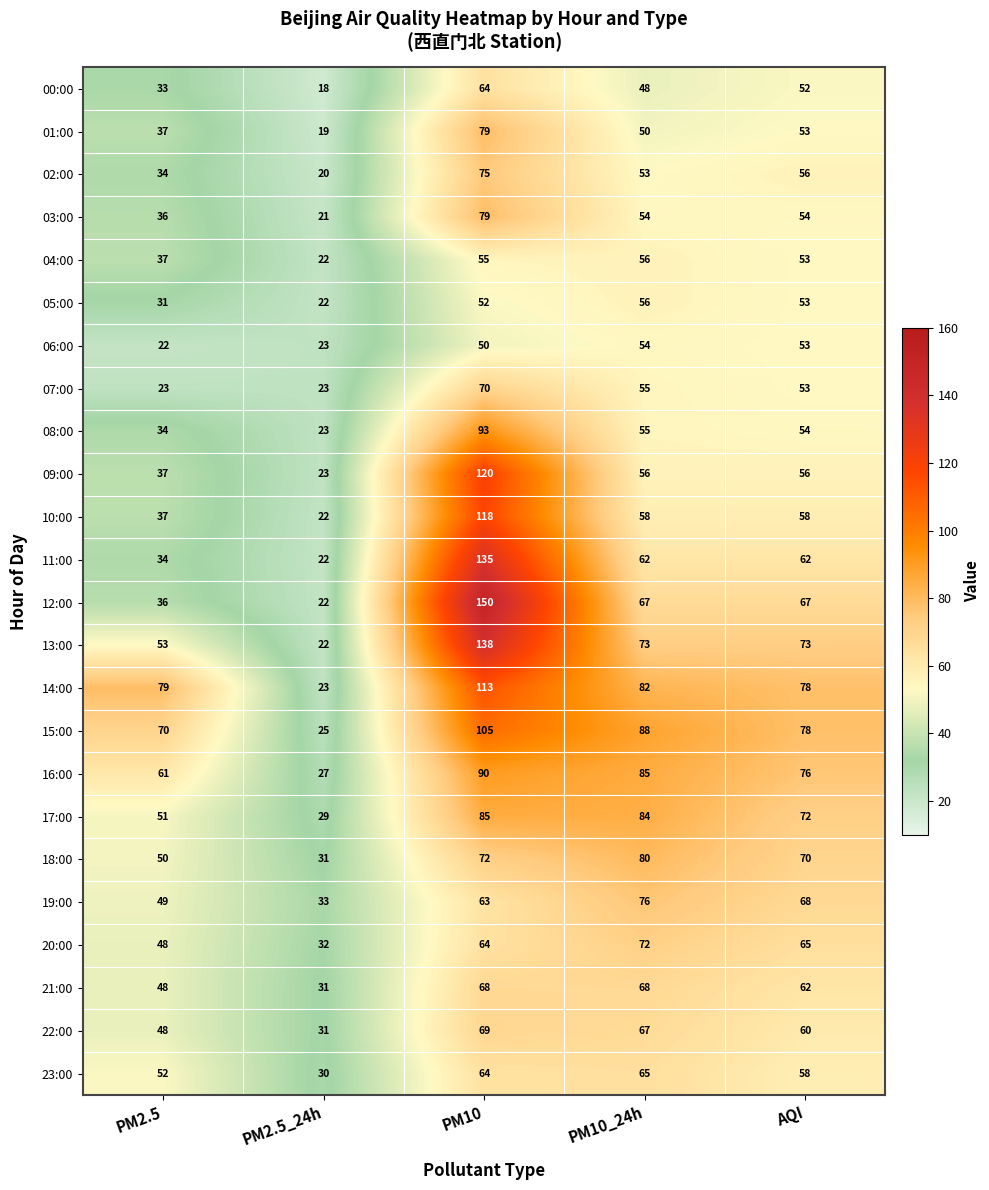

At which label is 15:00 closest to 65?

PM2.5